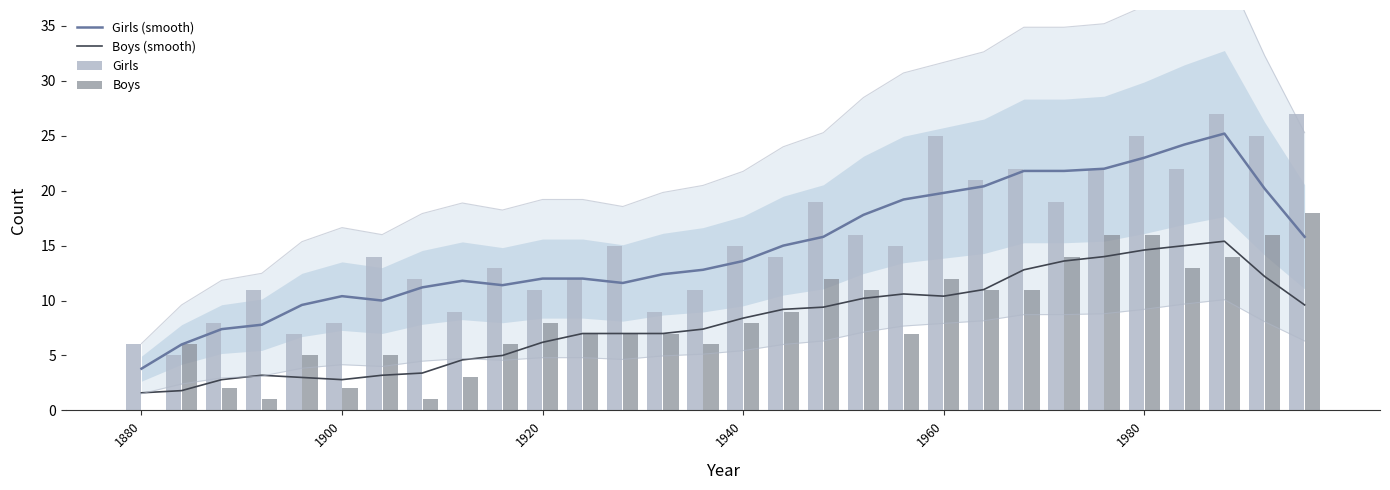

What is the difference between the maximum and minimum values in the Boys series?

18.0